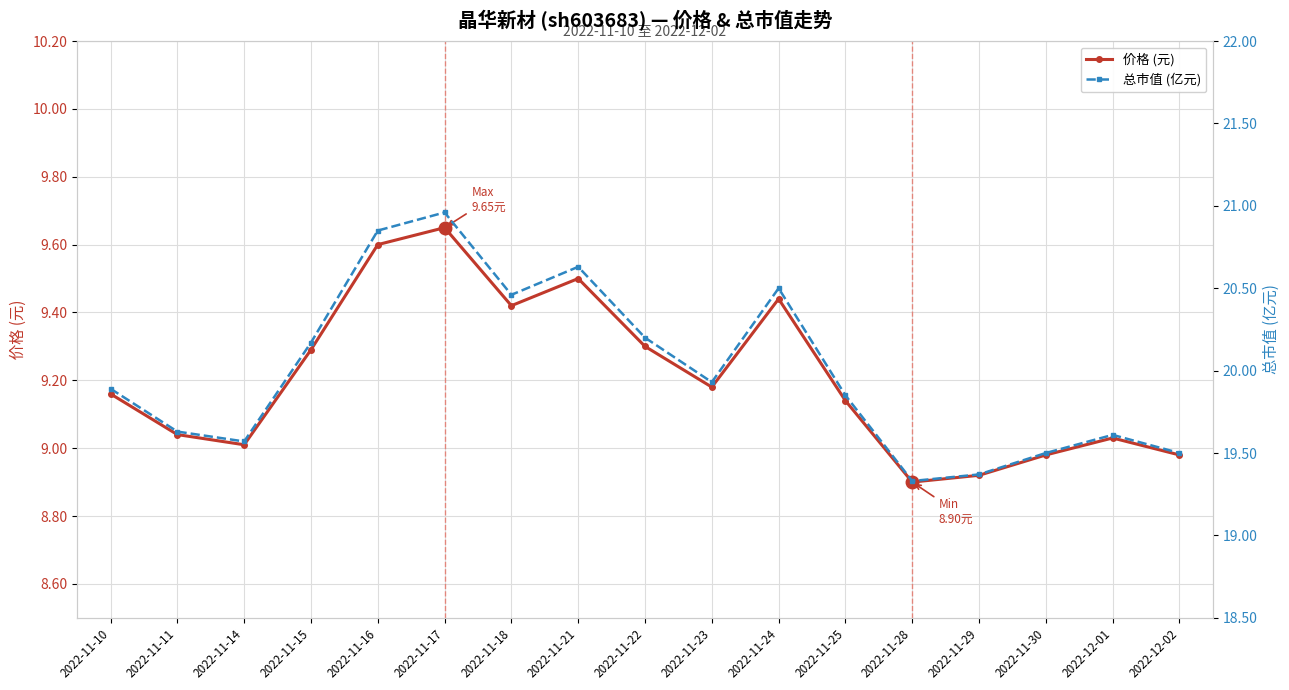

Which series changed the most between 2022-11-11 and 2022-11-30?

总市值 (亿元)